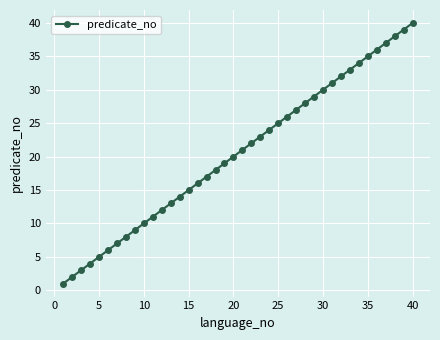

What is the greatest value displayed?

40